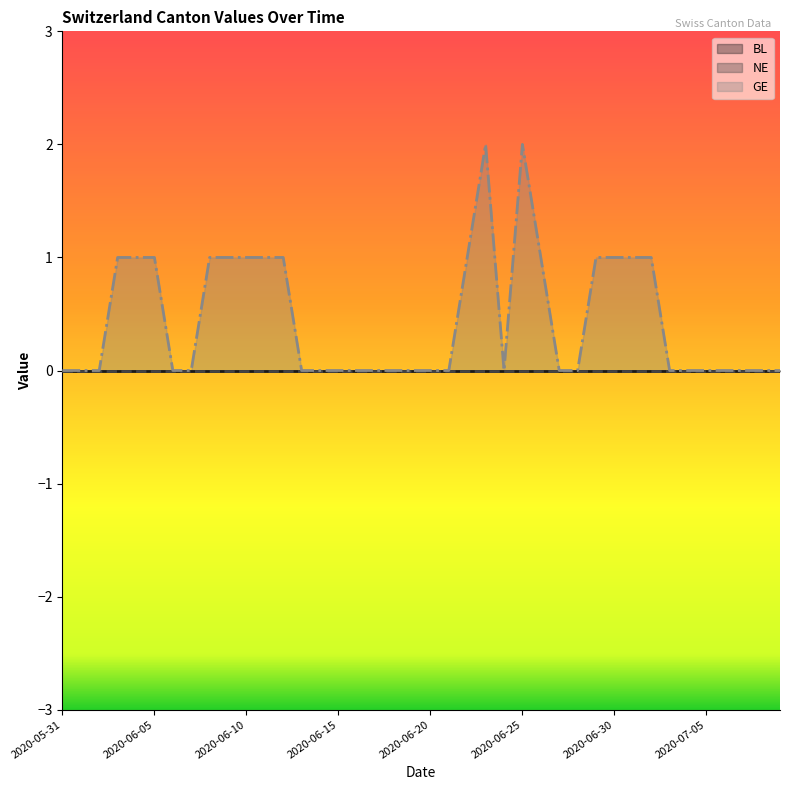

Is it true that GE equals 1 at 2020-06-16?

False